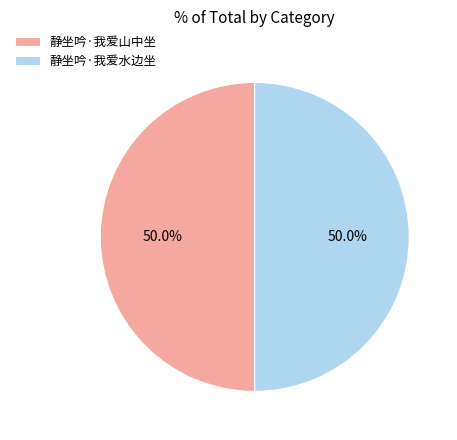

Combined, do 静坐吟·我爱山中坐 and 静坐吟·我爱水边坐 account for over 50%?

Yes